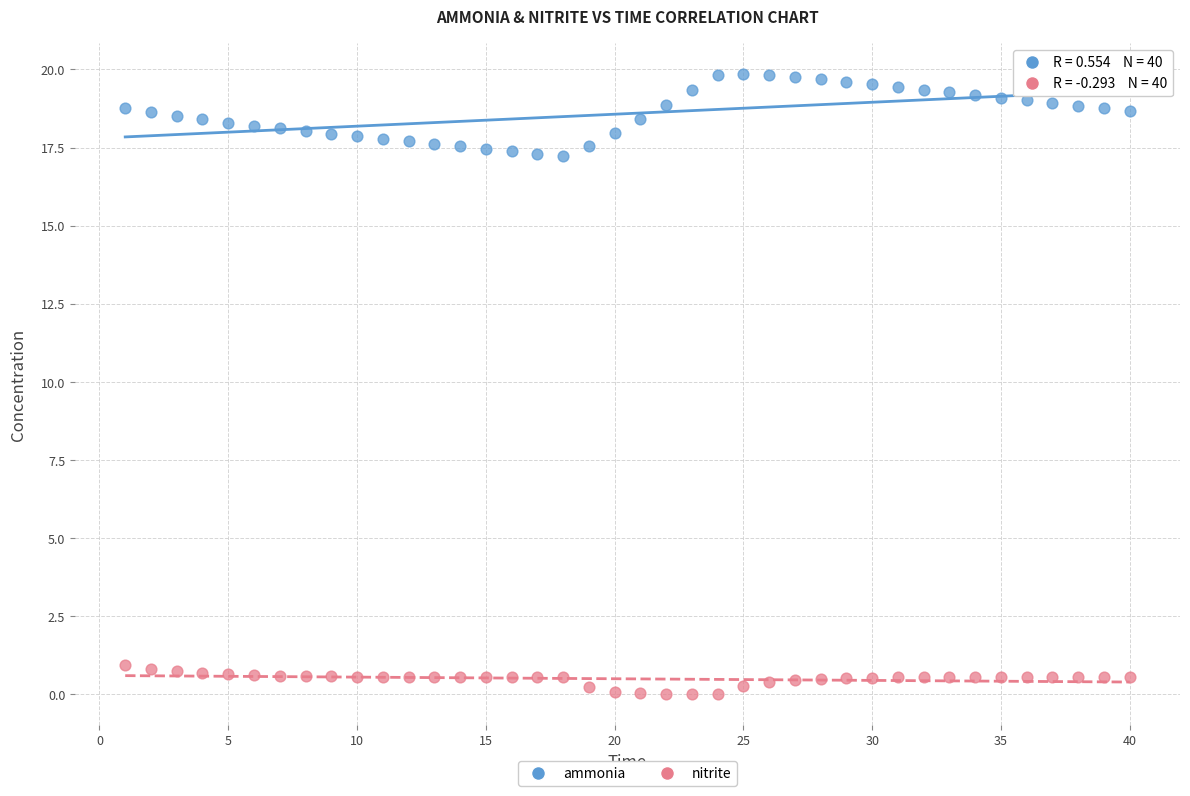

Across all data points, what is the range of Y values (max minus min)?

19.8